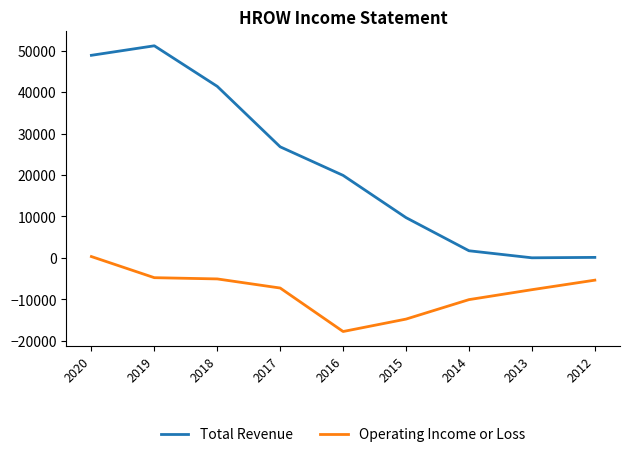

True or false: Total Revenue and Operating Income or Loss intersect in this chart.

False